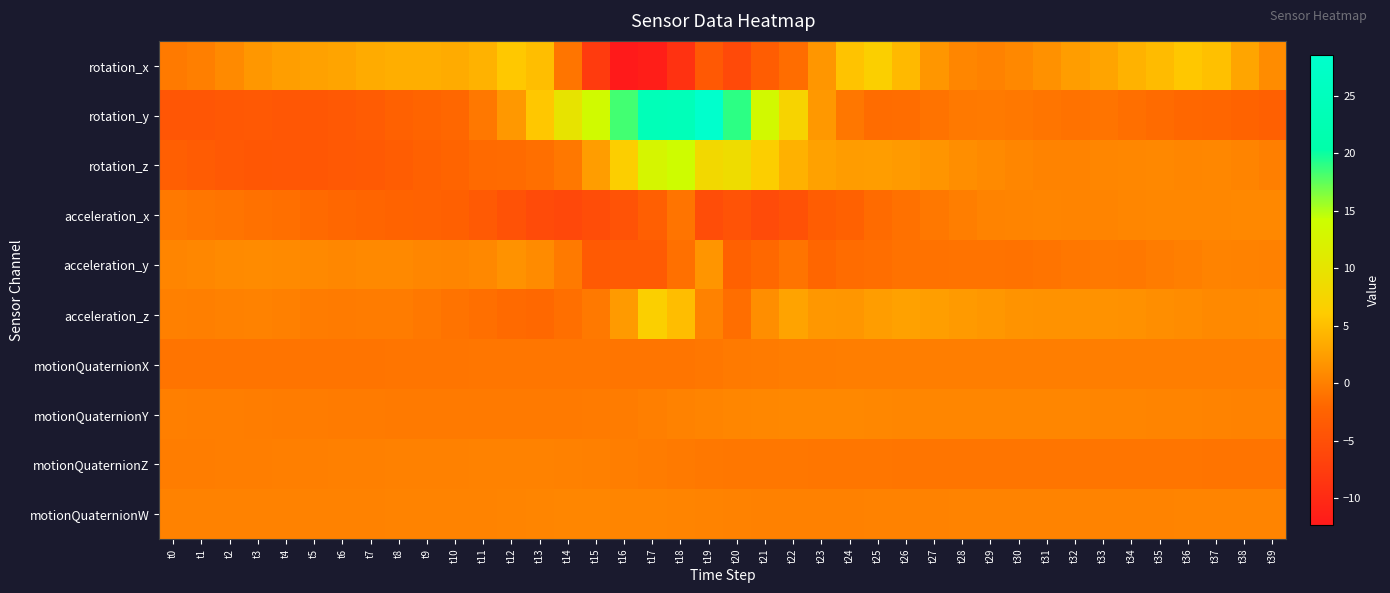

At which category is the sum across all series the highest?

t18